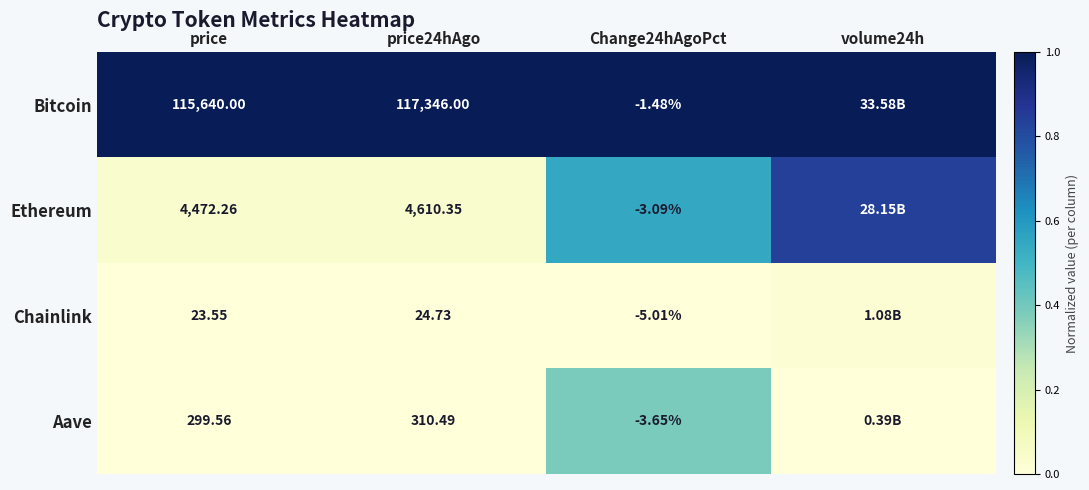

Between price24hAgo and Change24hAgoPct, which series saw the biggest shift?

Bitcoin